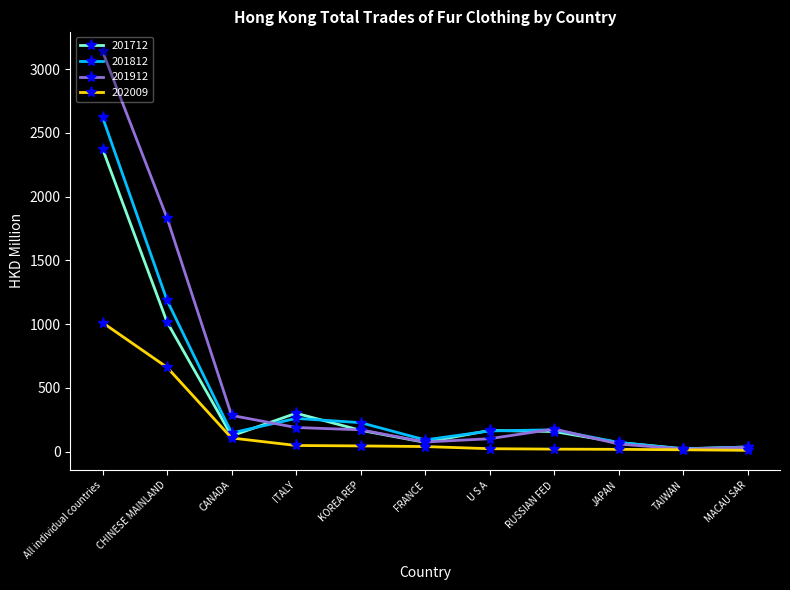

List the series in order of their peak value, highest first.

201912, 201812, 201712, 202009